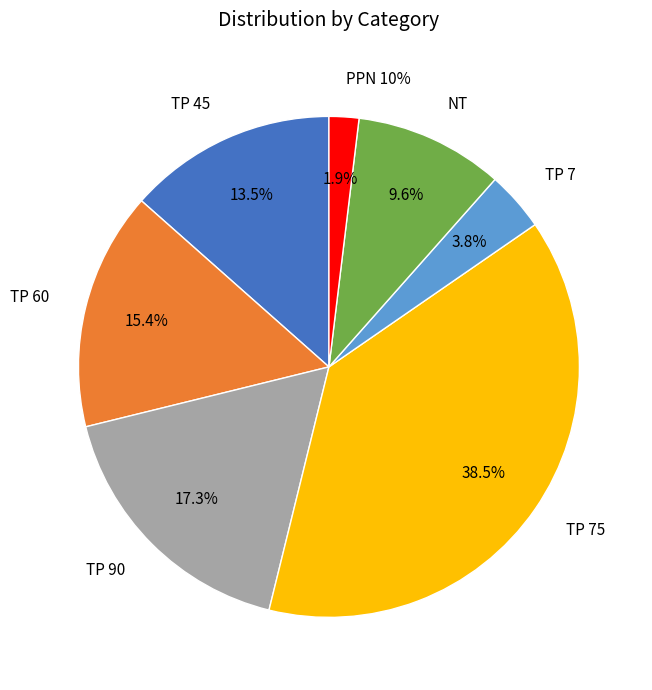

Is it true that TP 75 is 38% of the pie?

True